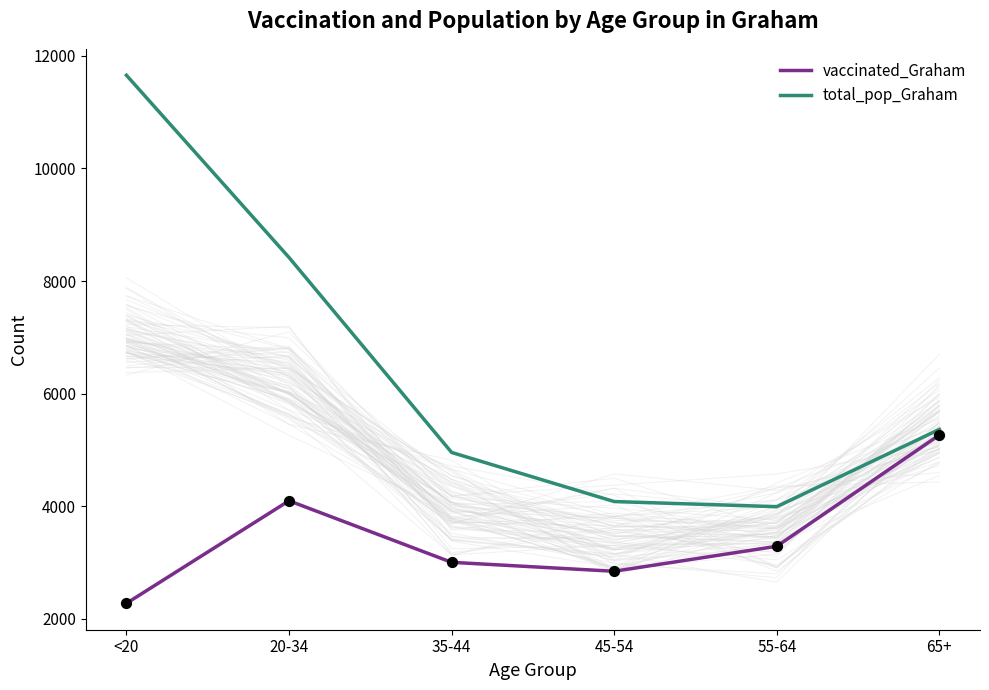

What are all the series names shown in the legend?

vaccinated_Graham, total_pop_Graham